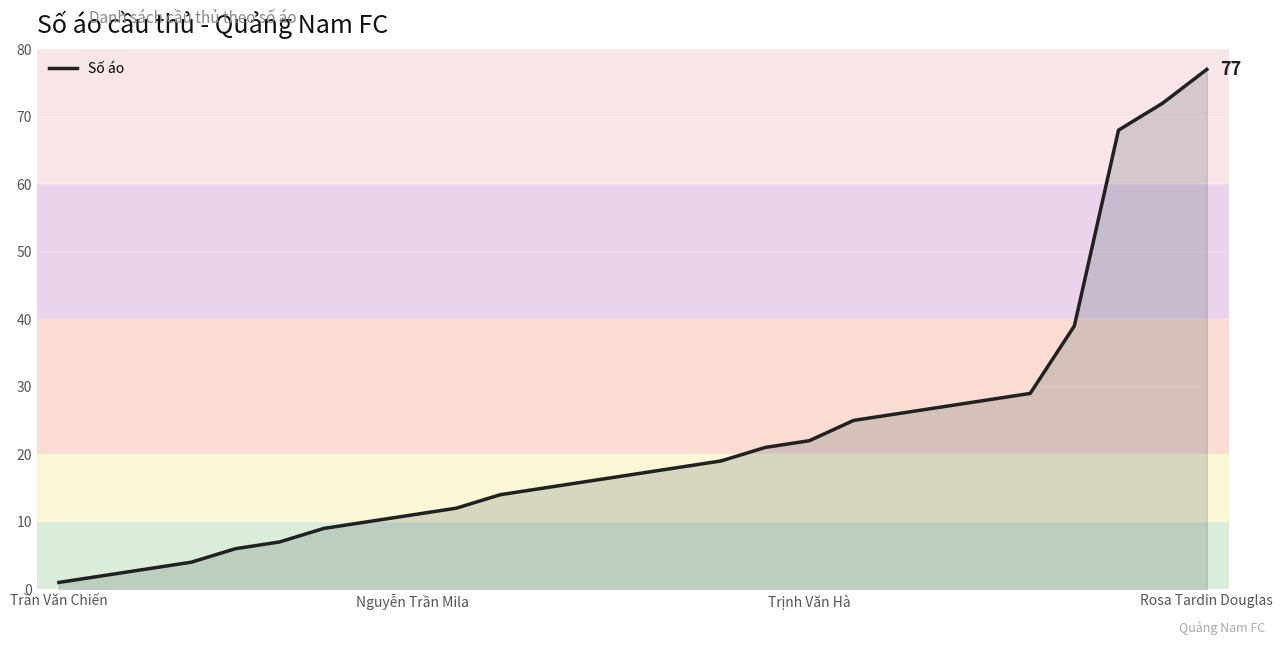

True or false: the data has more than 0 interior local peaks.

False